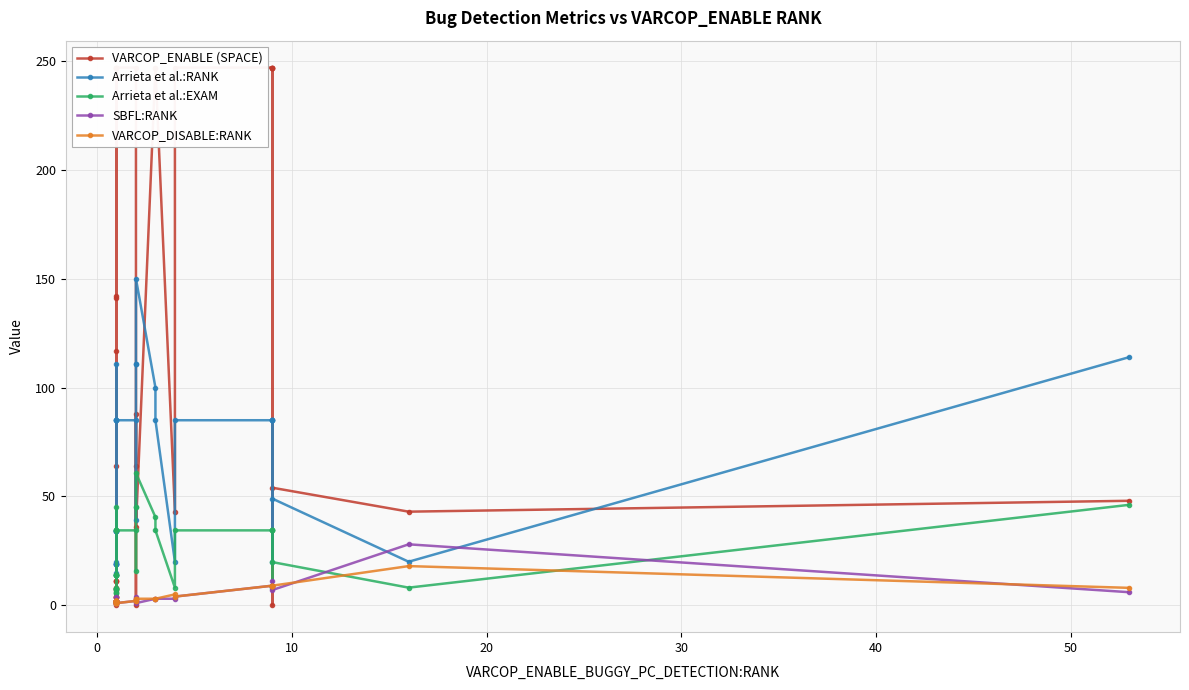

How many data points in VARCOP_DISABLE:RANK are above 2?

15